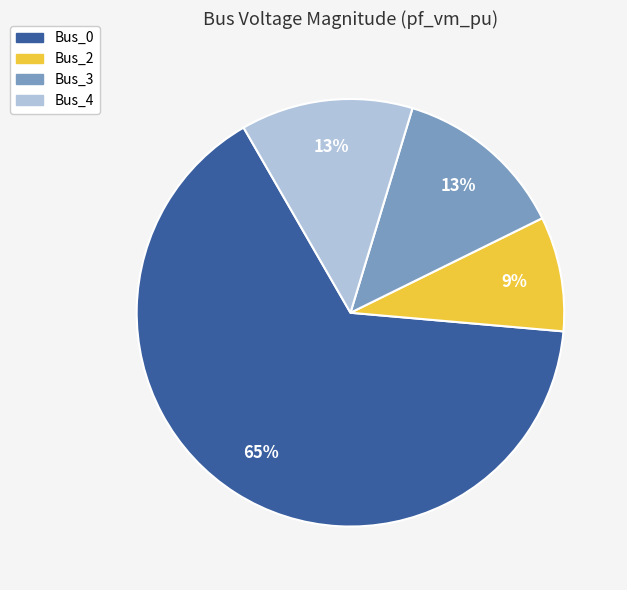

To the nearest percent, what is the average slice percentage?

25%